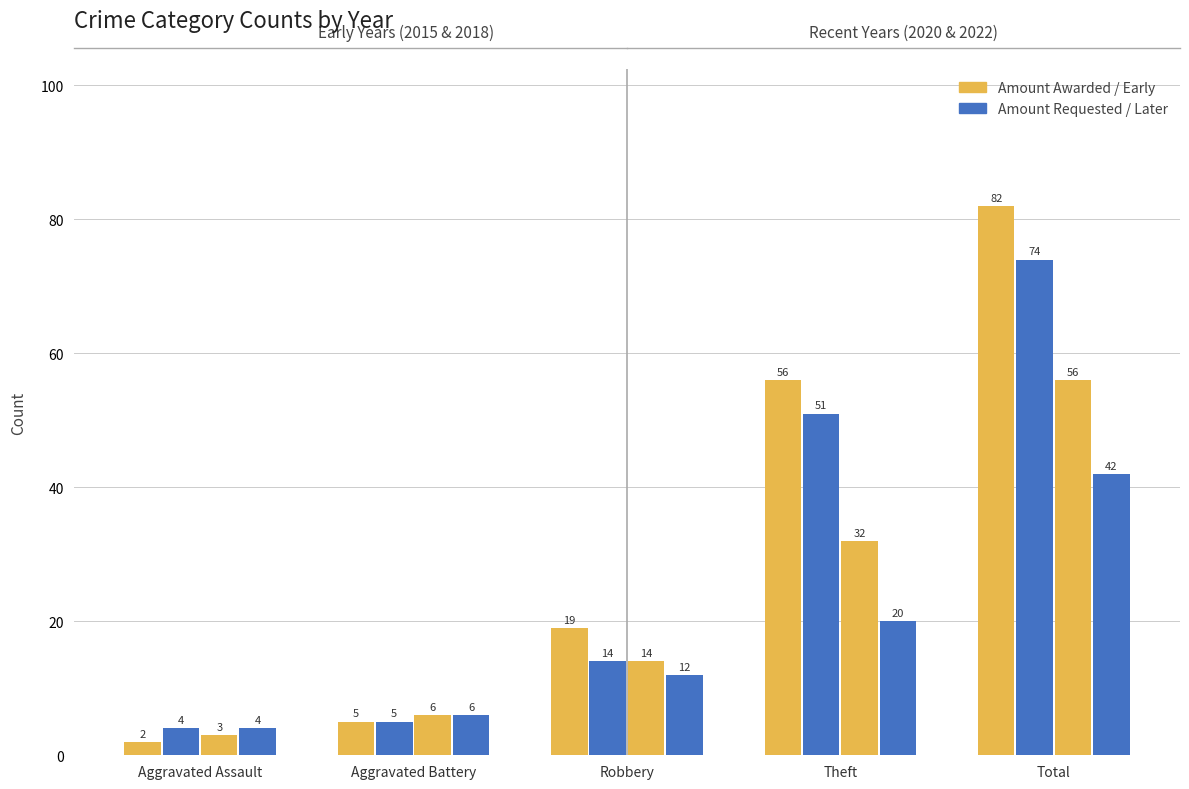

Count the number of categories in the chart.

5